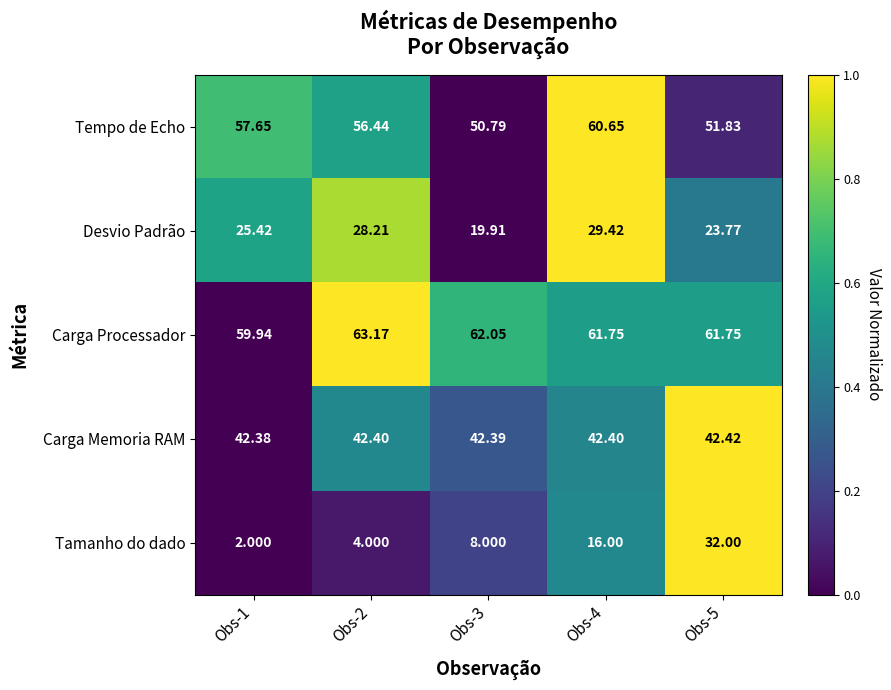

List the series in order of their peak value, lowest first.

Desvio Padrão, Tamanho do dado, Carga Memoria RAM, Tempo de Echo, Carga Processador